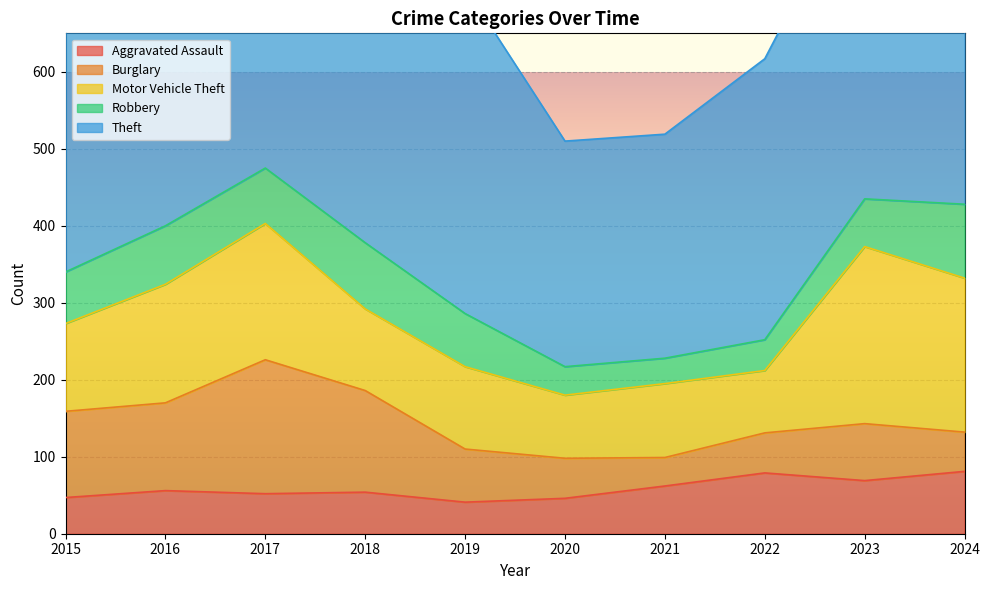

Reading left to right, what are all the values shown in this chart?

Aggravated Assault: 47	56	52	54	41	46	62	79	69	81
Burglary: 112	114	174	132	69	52	37	52	74	51
Motor Vehicle Theft: 114	154	177	106	107	82	96	81	230	200
Robbery: 67	76	72	86	69	37	33	40	62	96
Theft: 395	465	392	405	424	293	291	365	431	525